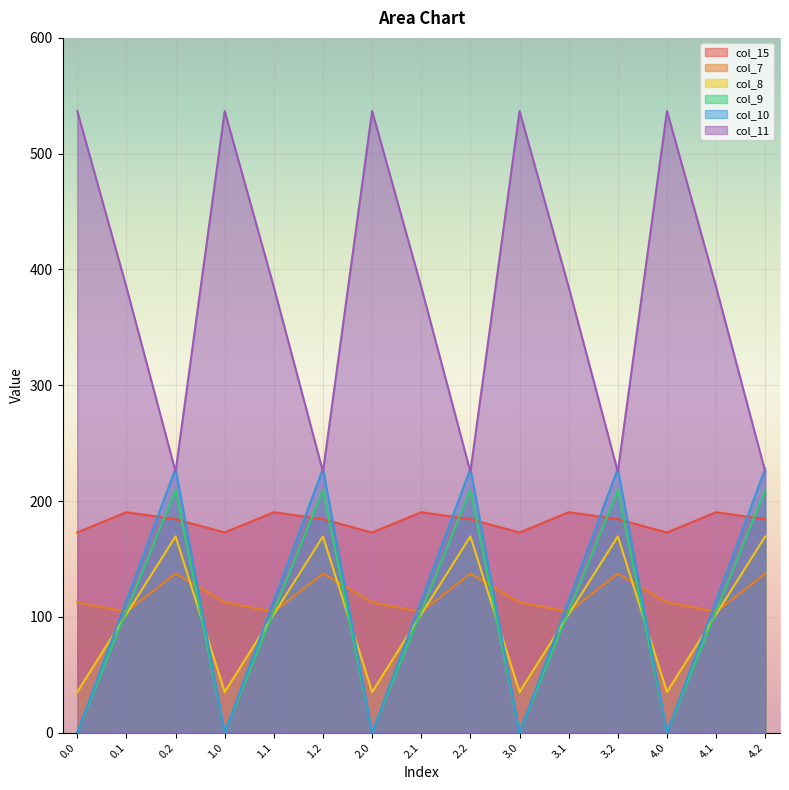

The value of col_11 at 1.0 is 206.2. True or false?

False